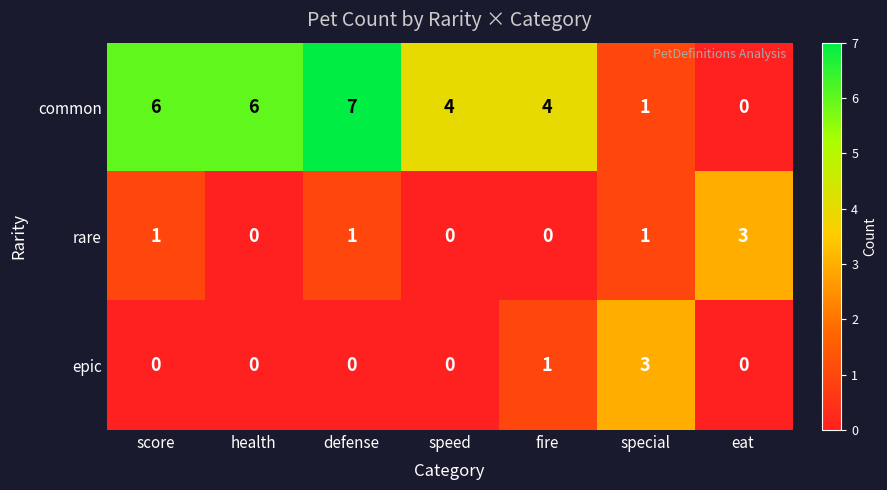

Where is epic nearest to the value 1?

fire